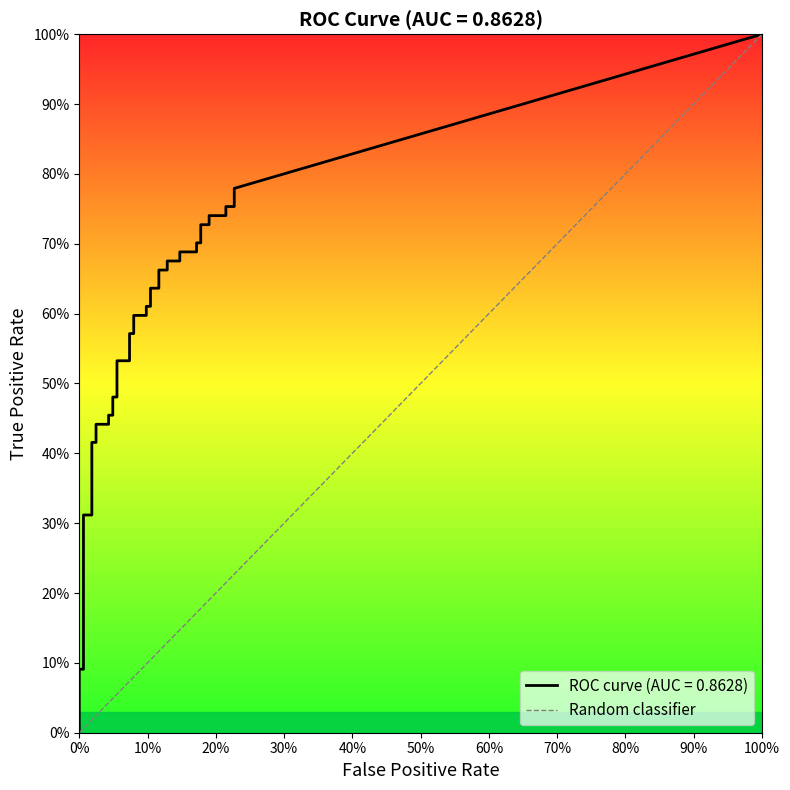

The chart shows a value of 0 at 0%. True or false?

True